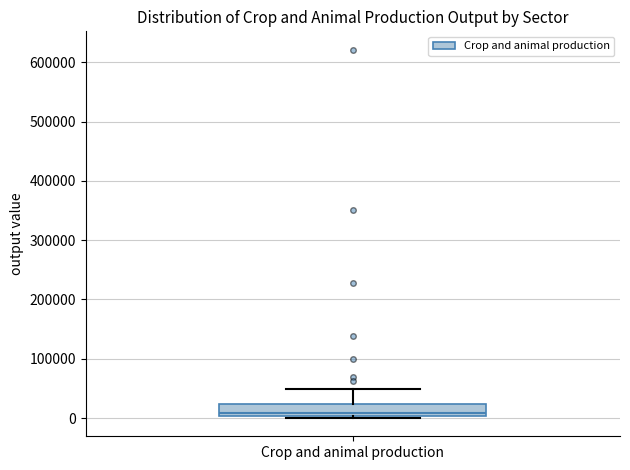

Where is the lower edge of the box for Crop and animal production on the y-axis? The values are not printed on the chart, so give them approximately, as read against the axis.

0